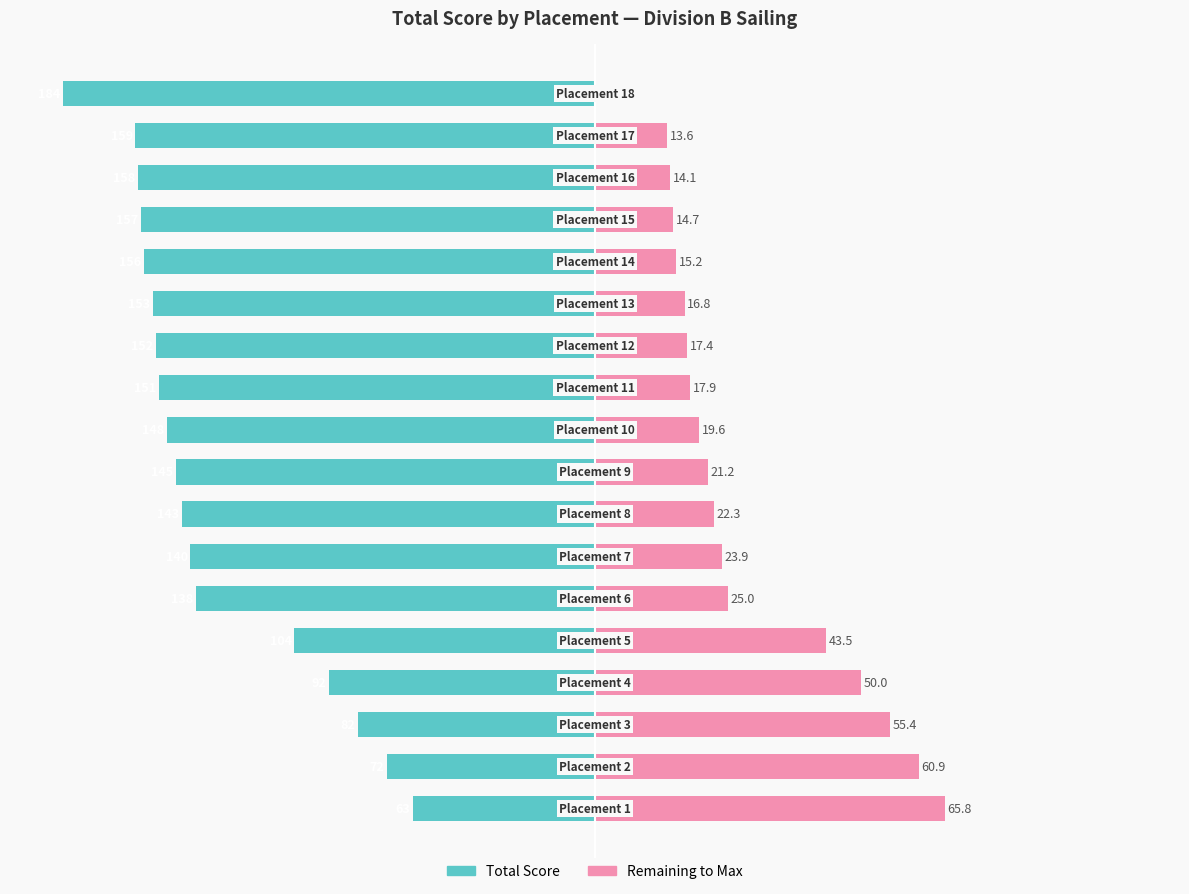

Is it true that Total Score equals -113.7 at 16?

False